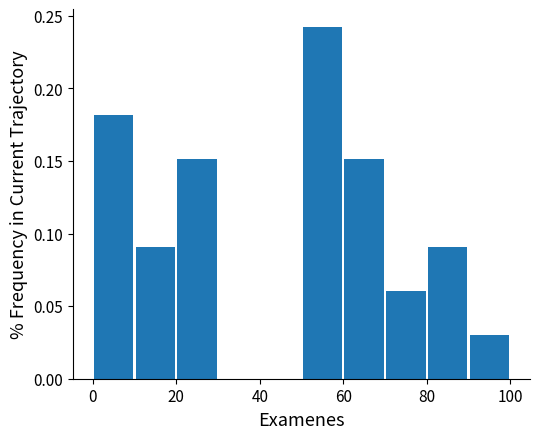

Over which range of the x-axis is the bar tallest?

50 to 60